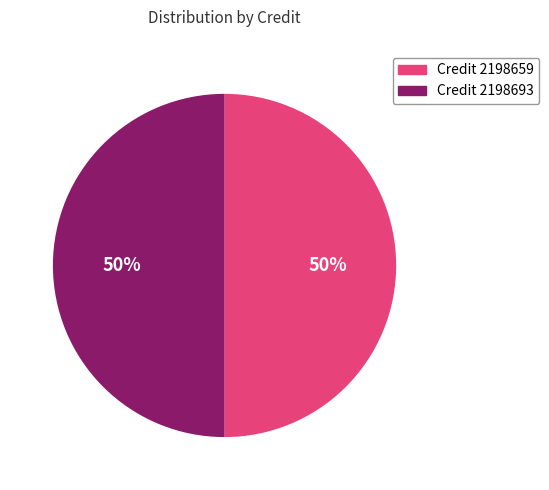

To the nearest percent, what is the average slice percentage?

50%